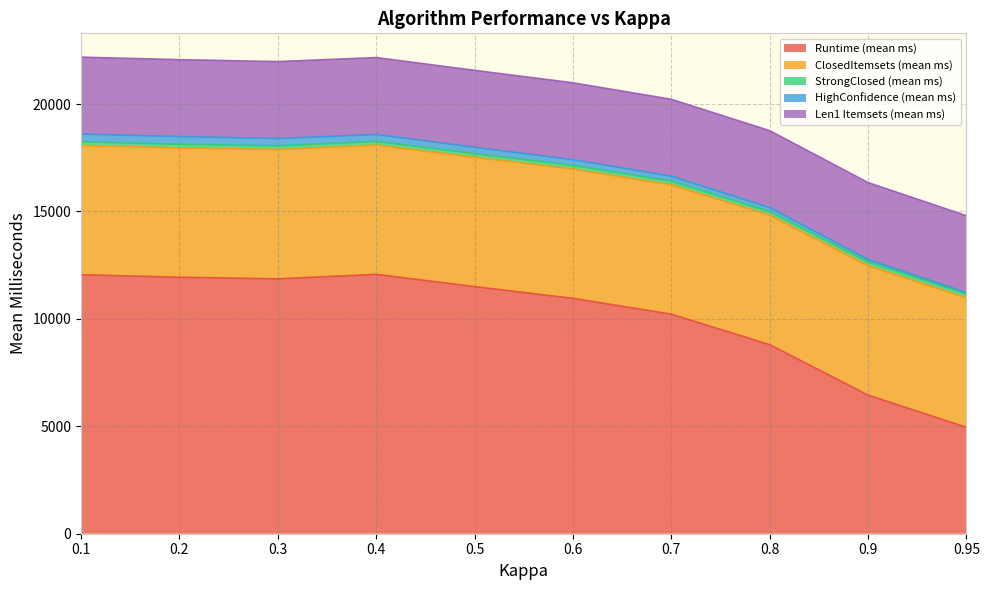

Does the chart have visible grid lines?

Yes